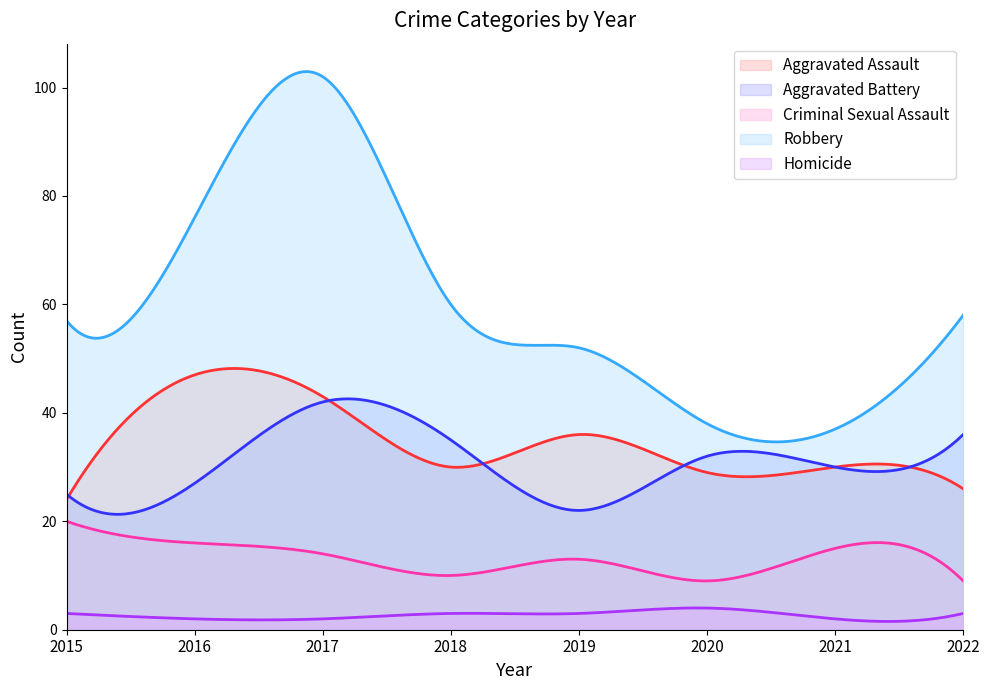

True or false: Homicide and Criminal Sexual Assault cross at least once.

False